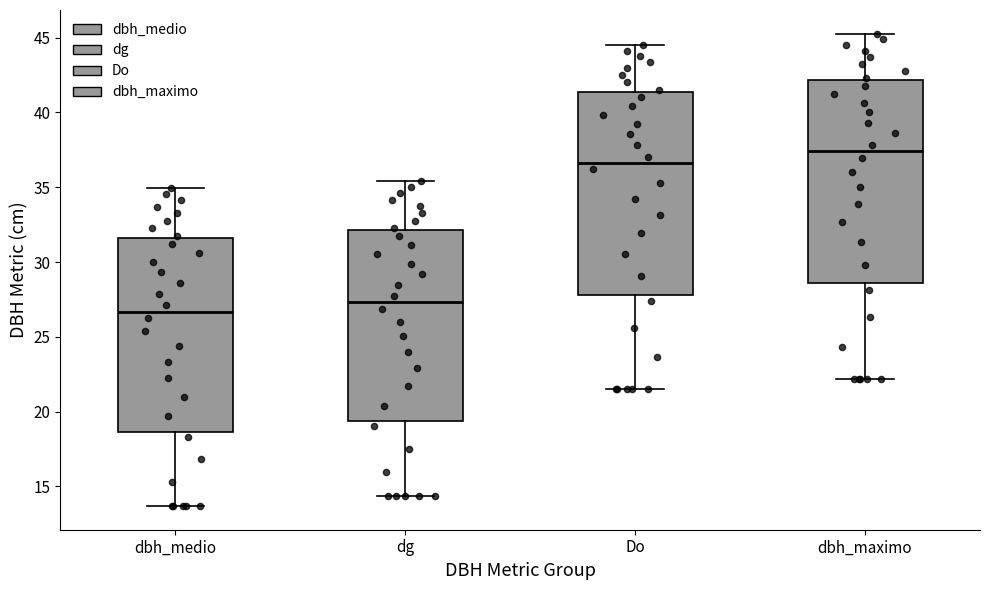

Where is the lower edge of the box for dg on the y-axis? The values are not printed on the chart, so give them approximately, as read against the axis.

19.5